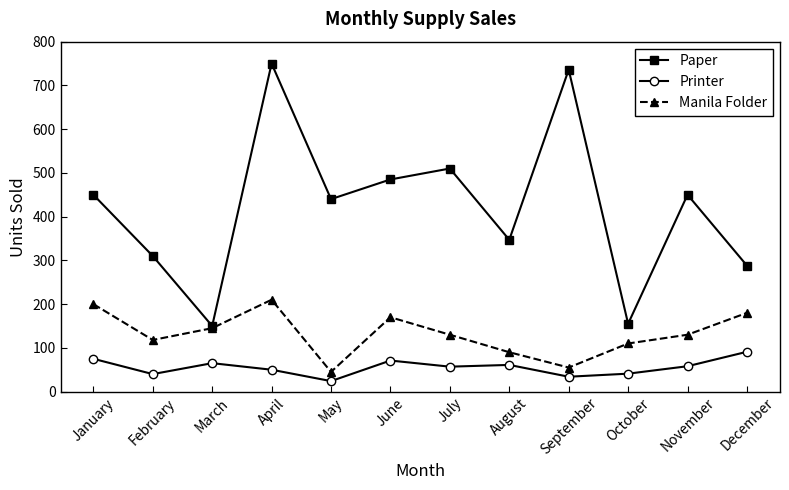

What is the difference between the maximum and minimum values in the Printer series?

67